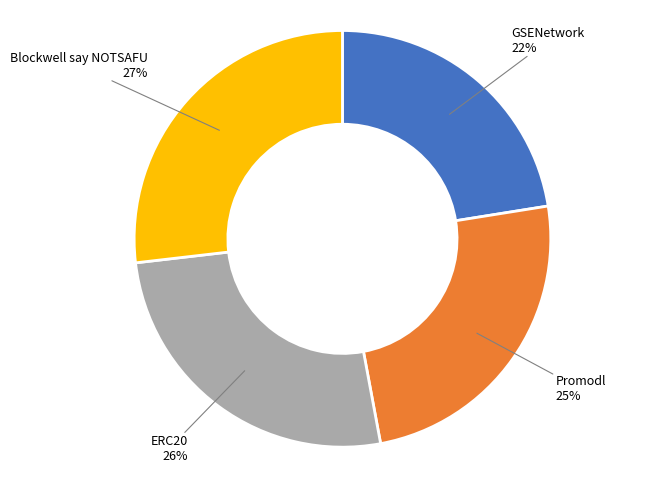

Which has a higher value, Blockwell say NOTSAFU or GSENetwork?

Blockwell say NOTSAFU